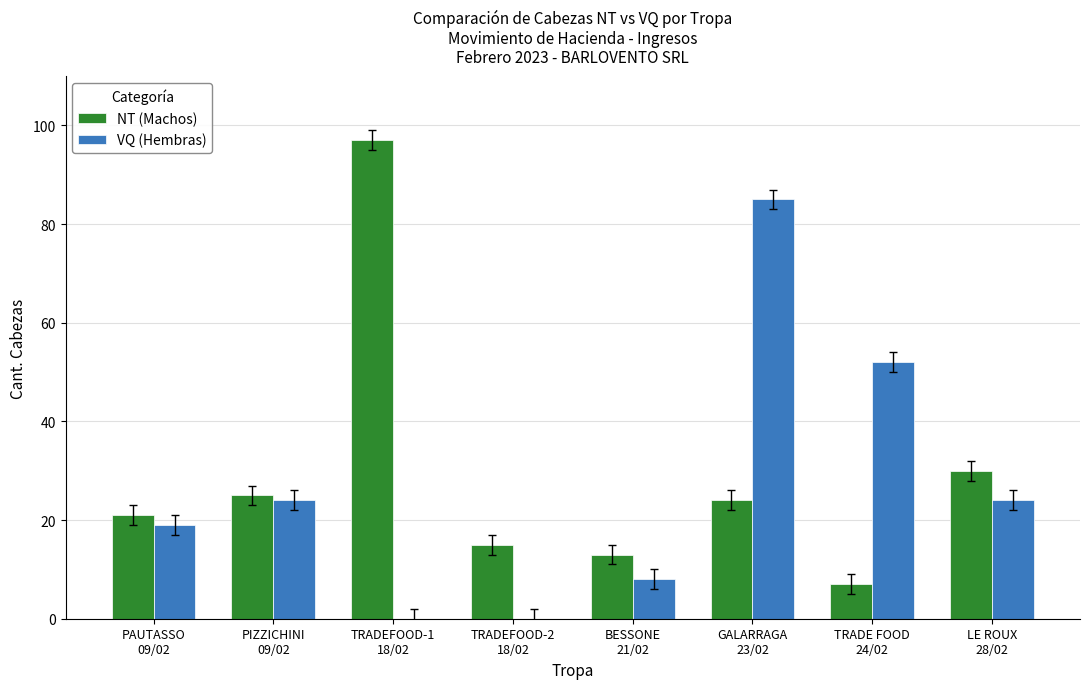

What is the total value across all series at BESSONE
21/02?

21